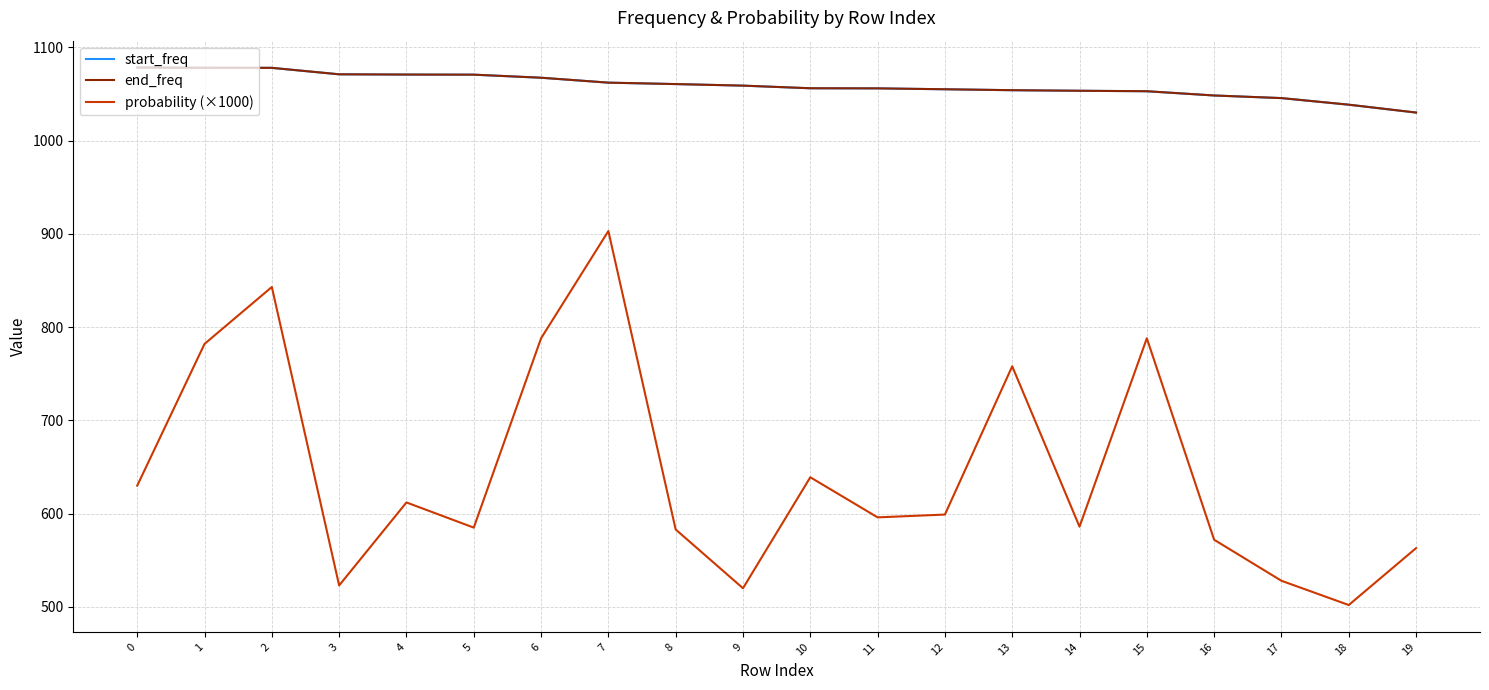

Is it true that probability (×1000) equals 586.0 at 14?

True